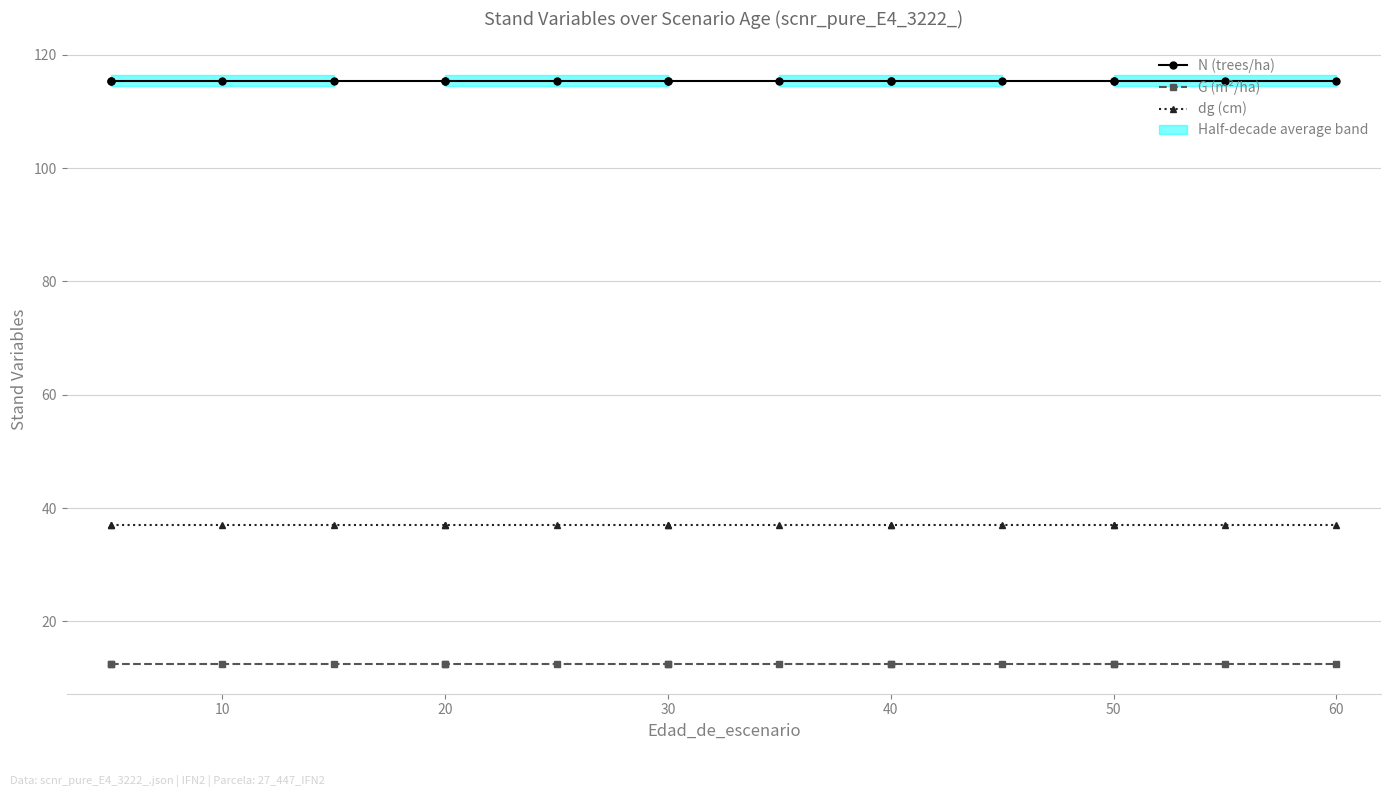

What is the smallest value displayed?

12.4